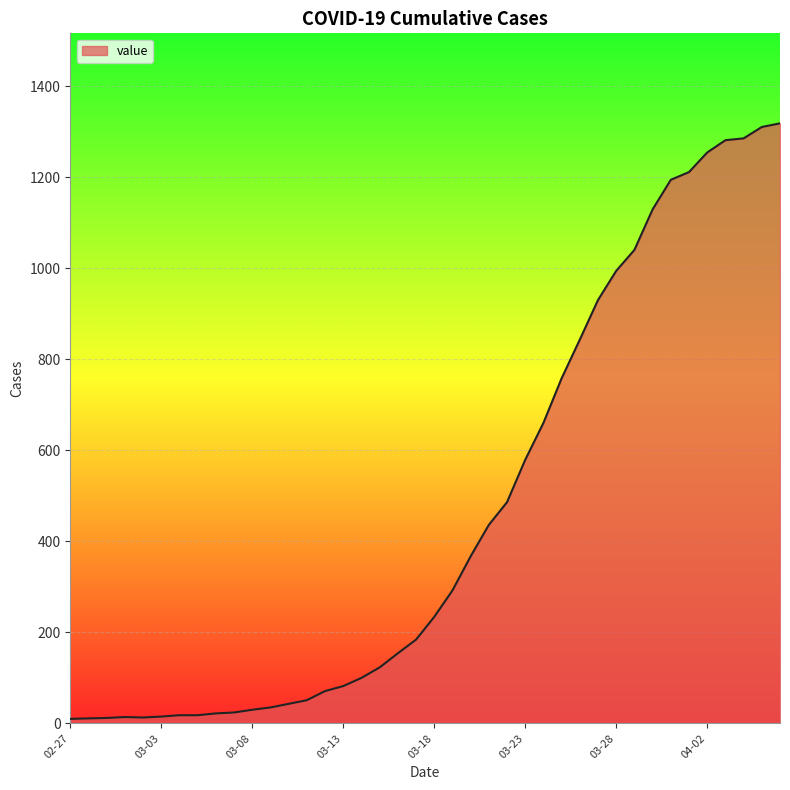

How many lines are shown in the chart?

1